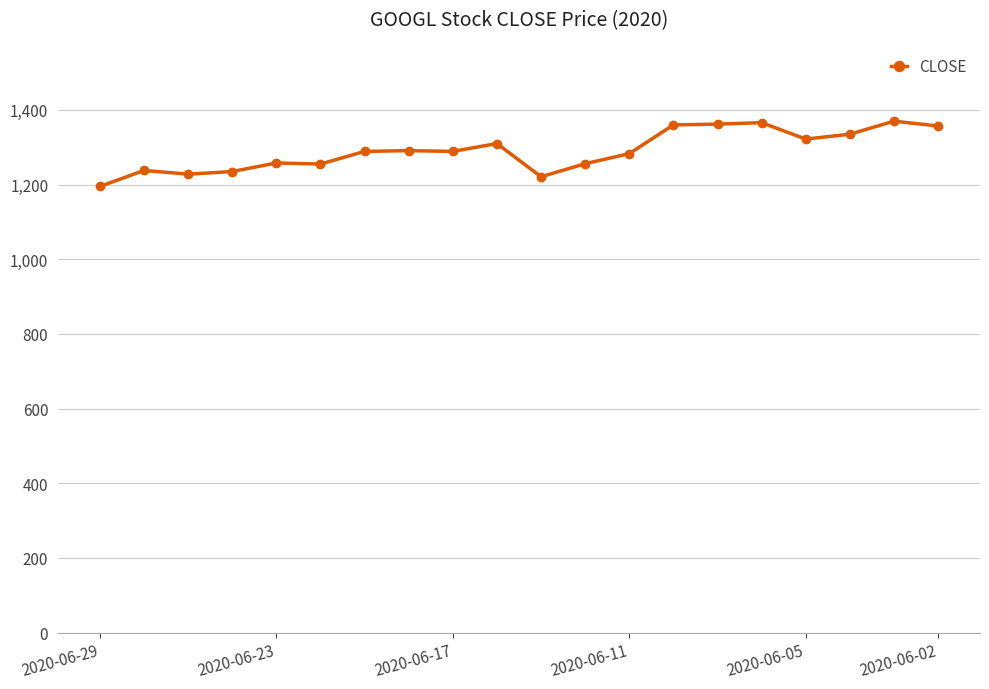

What is the greatest value displayed?

1370